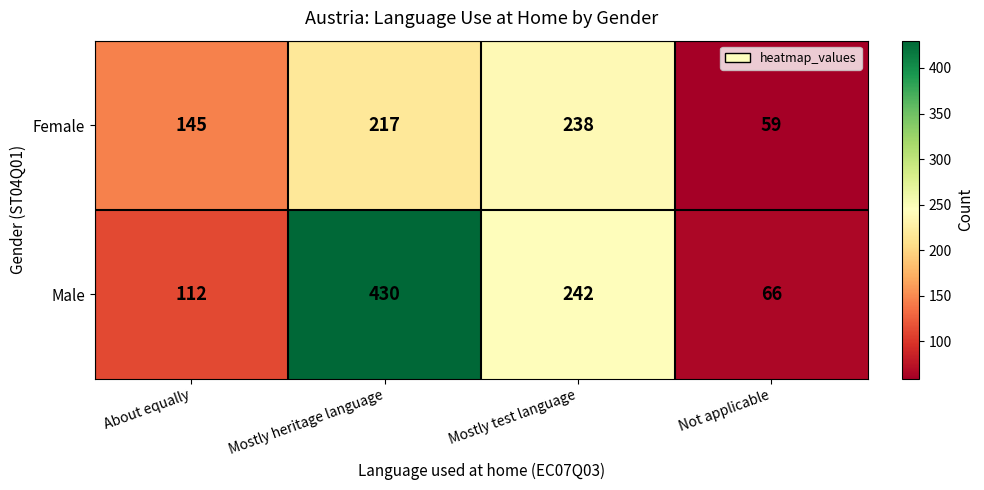

Reading right to left, transcribe all the data shown in this chart.

Female: Not applicable=59	Mostly test language=238	Mostly heritage language=217	About equally=145
Male: Not applicable=66	Mostly test language=242	Mostly heritage language=430	About equally=112